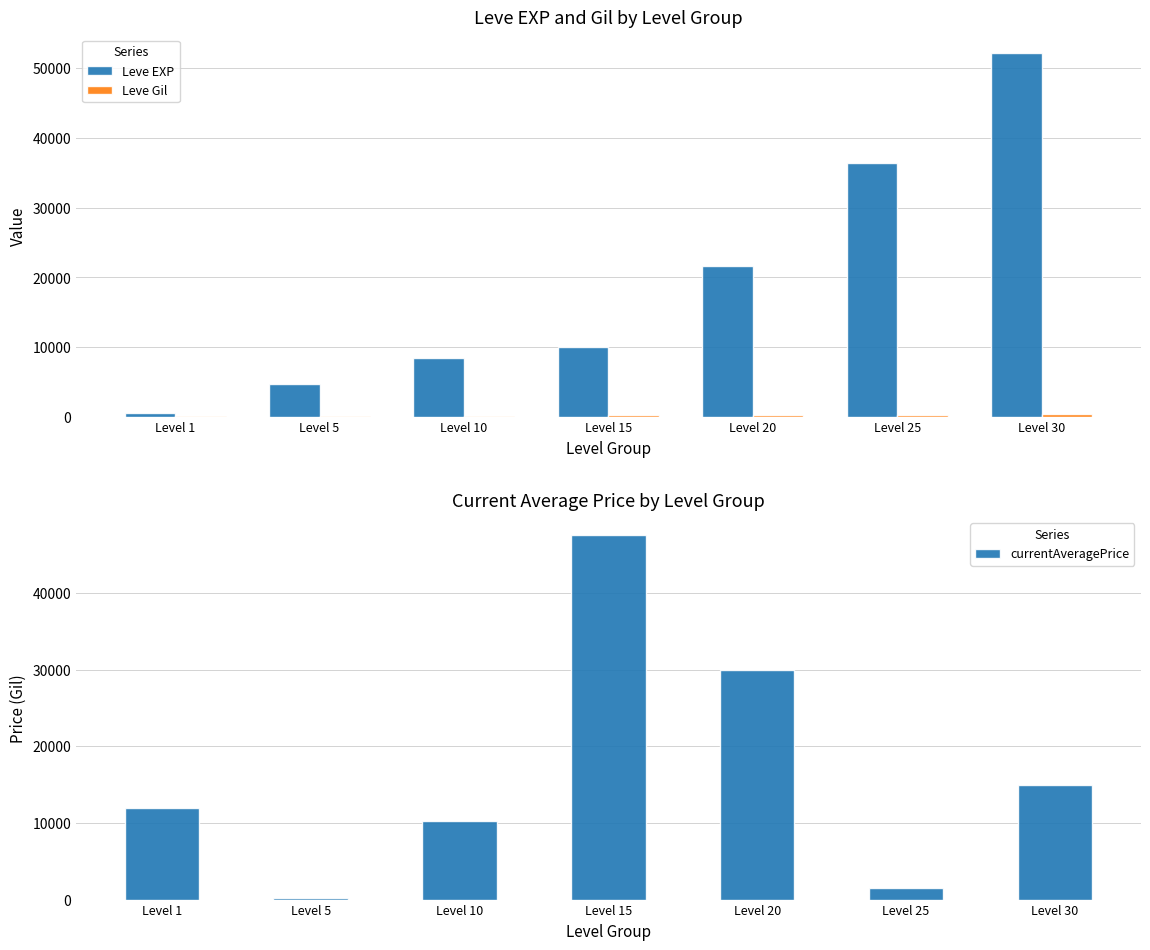

At which category is the sum across all series the highest?

Level 30